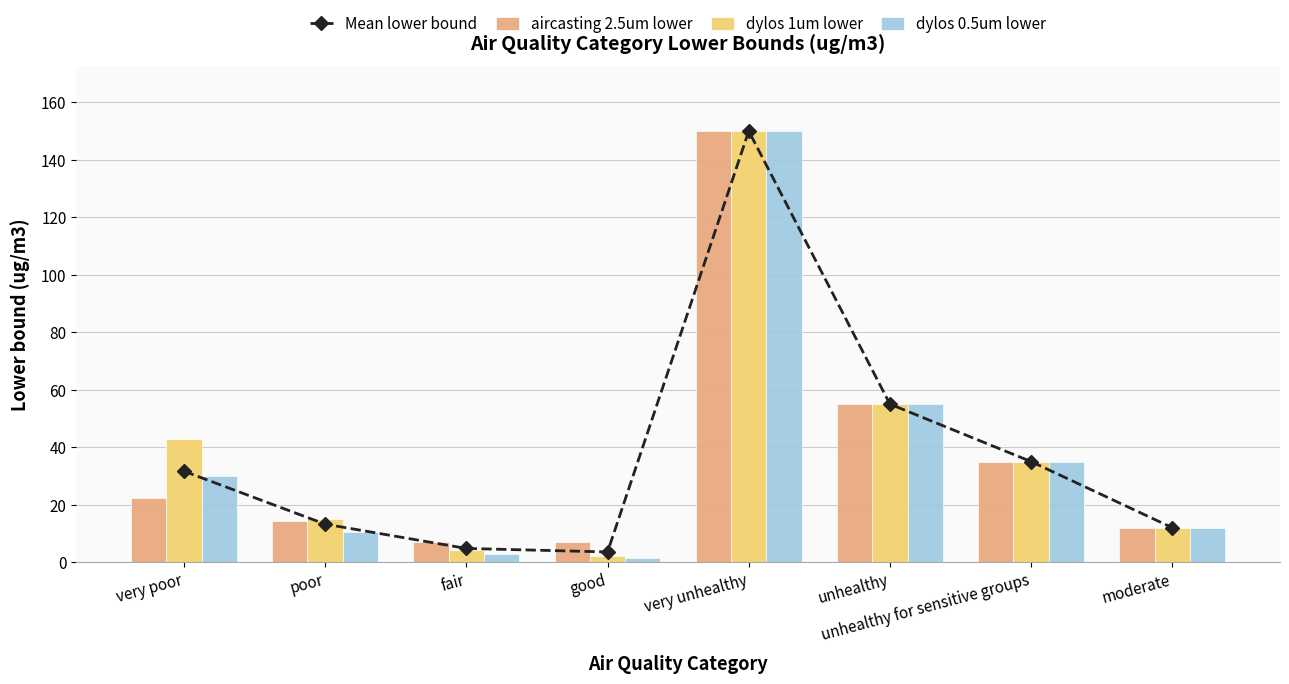

Reading left to right, transcribe all the data shown in this chart.

Mean lower bound: very poor=31.7	poor=13.2	fair=4.8	good=3.6	very unhealthy=150.0	unhealthy=55.0	unhealthy for sensitive groups=35.0	moderate=12.0
aircasting 2.5um lower: very poor=22.2	poor=14.2	fair=7.1	good=7.1	very unhealthy=150.0	unhealthy=55.0	unhealthy for sensitive groups=35.0	moderate=12.0
dylos 1um lower: very poor=42.8	poor=15.0	fair=4.3	good=2.1	very unhealthy=150.0	unhealthy=55.0	unhealthy for sensitive groups=35.0	moderate=12.0
dylos 0.5um lower: very poor=30.0	poor=10.5	fair=3.0	good=1.5	very unhealthy=150.0	unhealthy=55.0	unhealthy for sensitive groups=35.0	moderate=12.0